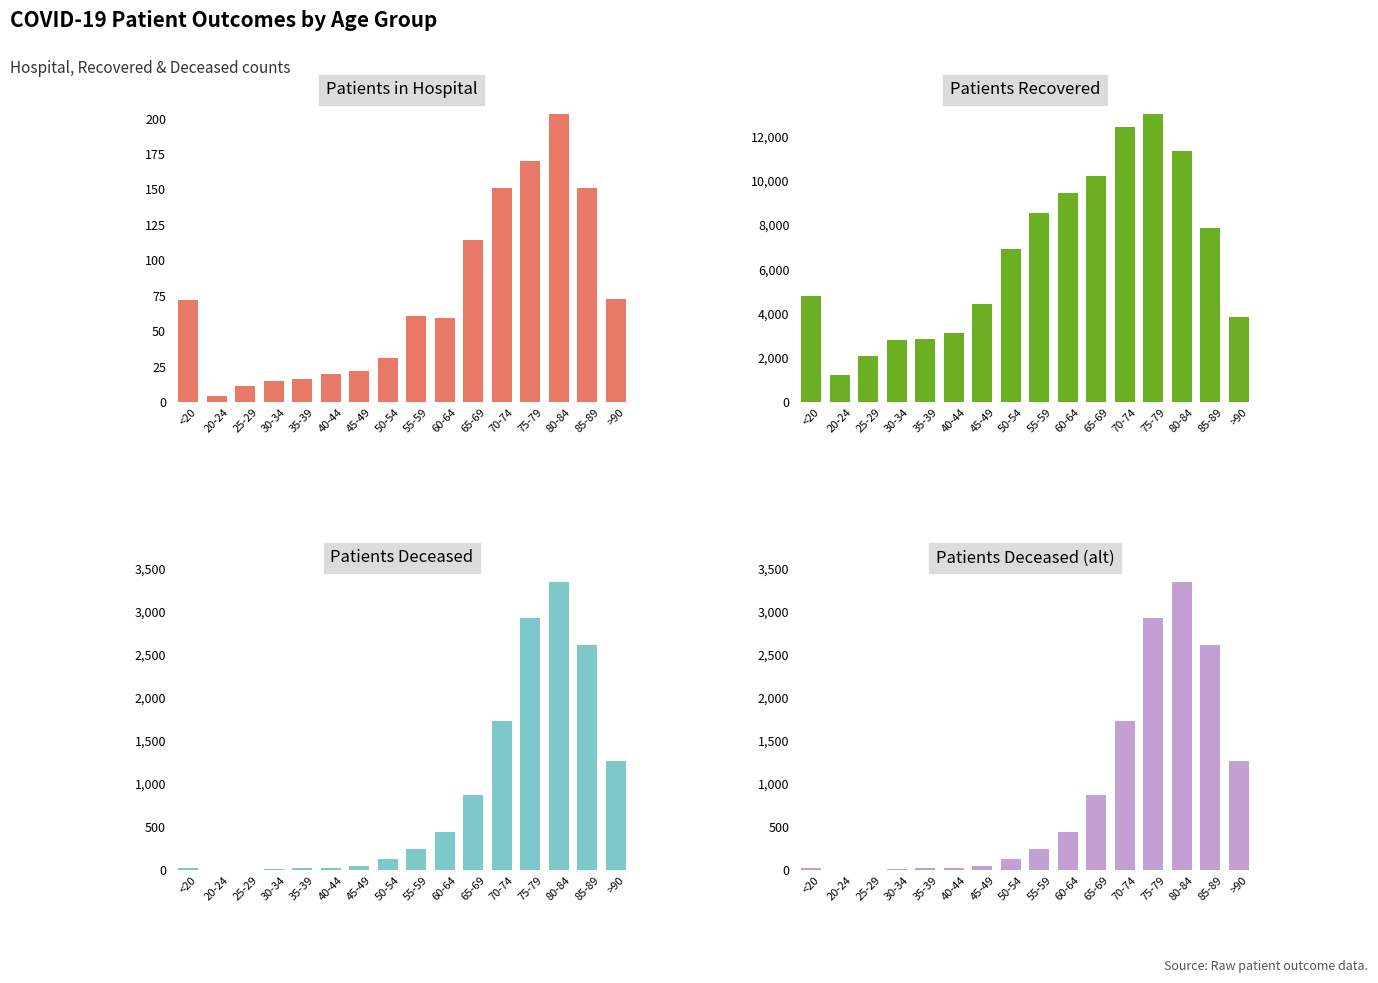

At 20-24, list the series in order from largest to smallest.

patients_recovered, patients_in_hospital, patients_deceased